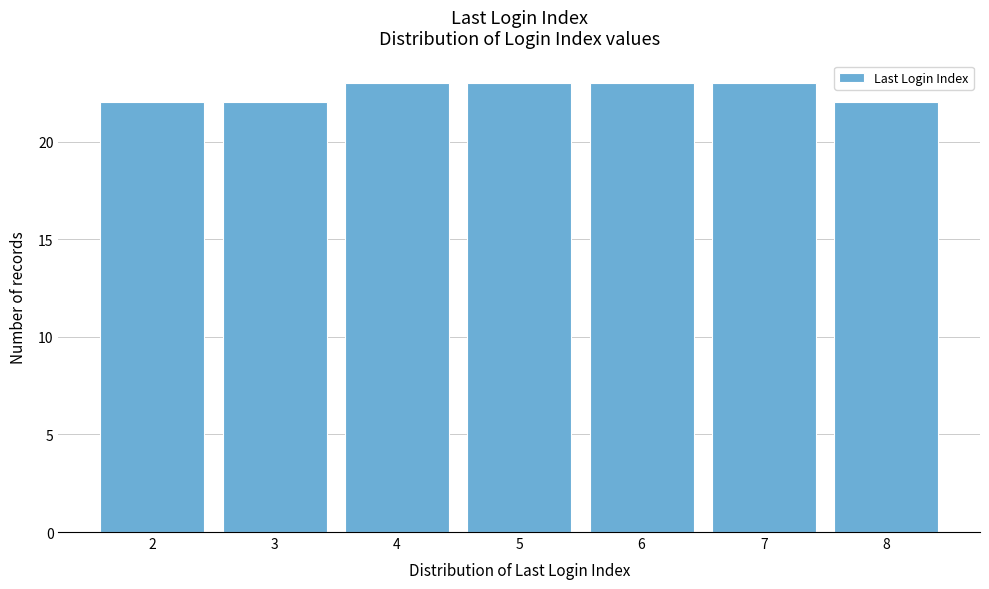

Reading right to left, transcribe all the data shown in this chart.

8=22	7=23	6=23	5=23	4=23	3=22	2=22